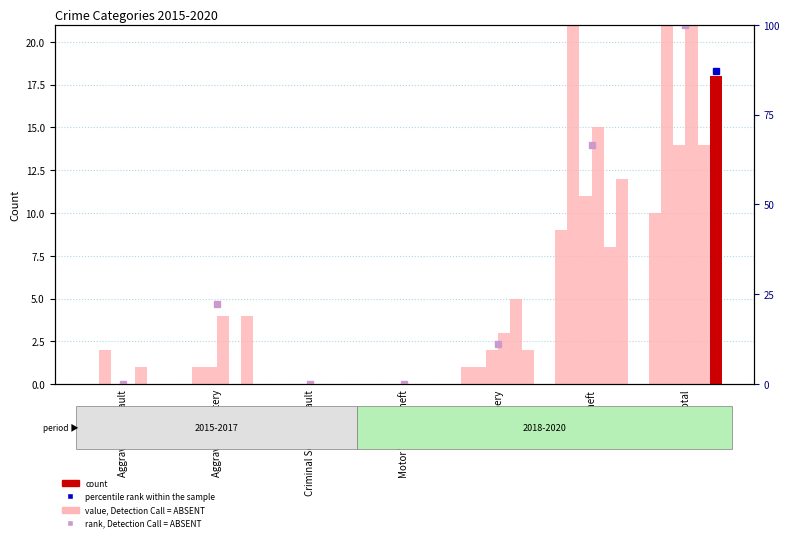

What is the sum of all values?

200.0